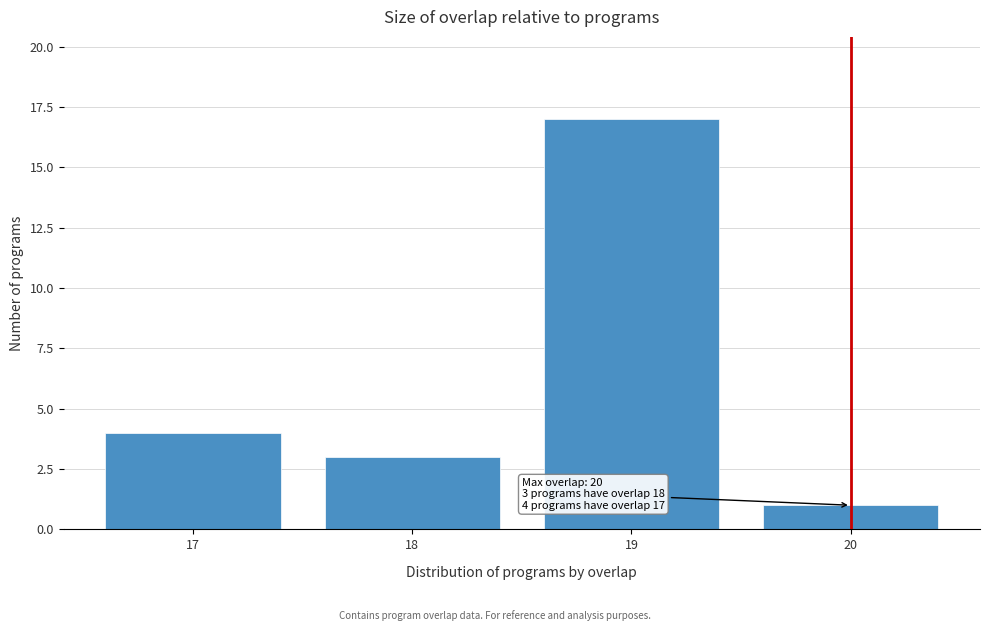

Reading right to left, what are all the values shown in this chart?

20=1	19=17	18=3	17=4